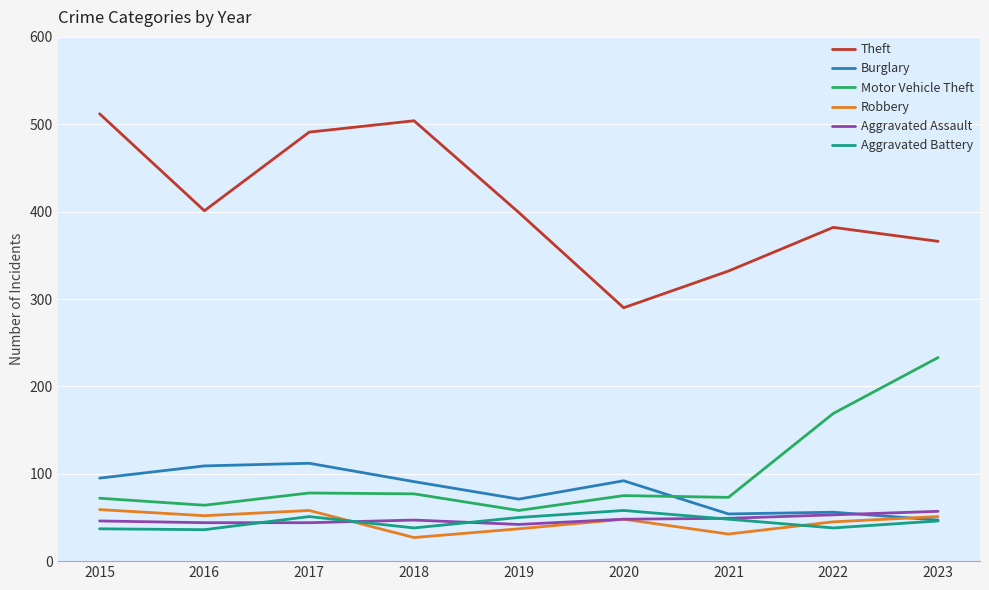

How many series are shown in this chart?

6